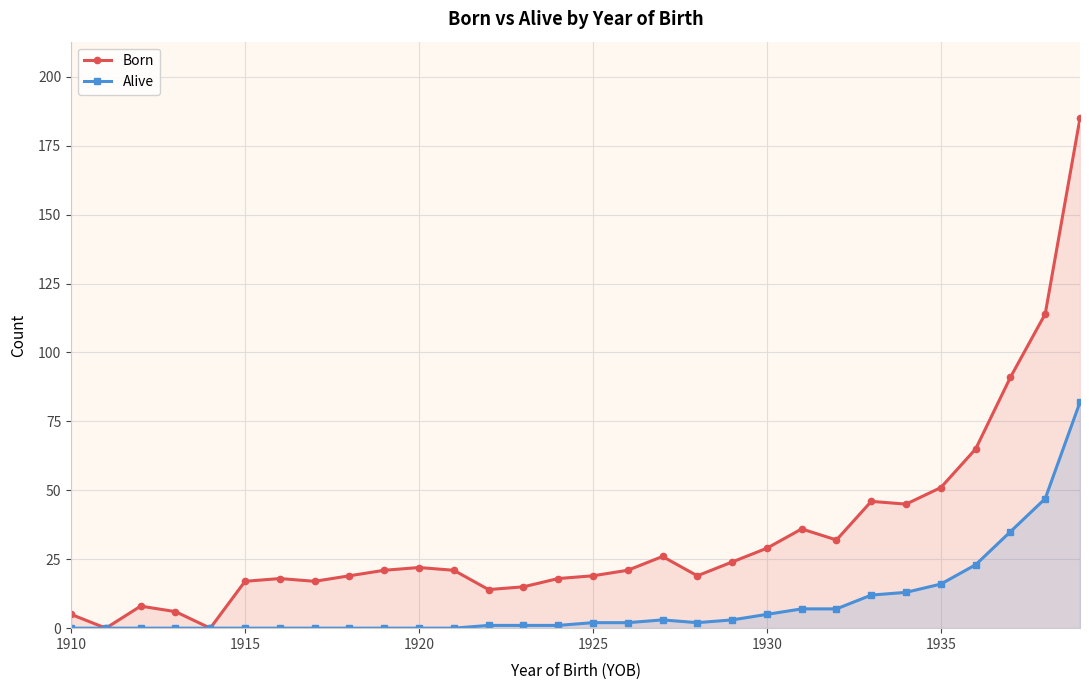

Reading right to left, transcribe all the data shown in this chart.

Born: 185	114	91	65	51	45	46	32	36	29	24	19	26	21	19	18	15	14	21	22	21	19	17	18	17	0	6	8	0	5
Alive: 82	47	35	23	16	13	12	7	7	5	3	2	3	2	2	1	1	1	0	0	0	0	0	0	0	0	0	0	0	0